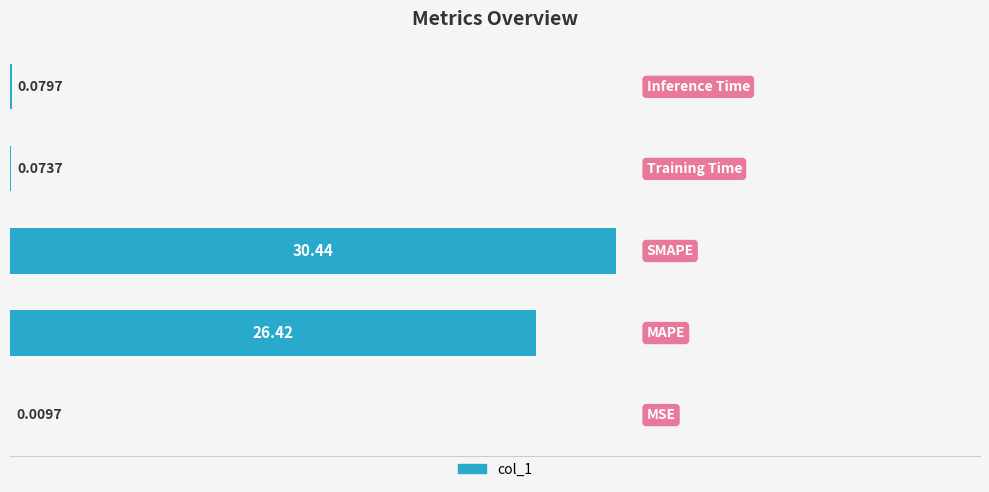

What is the sum of all values?

57.0